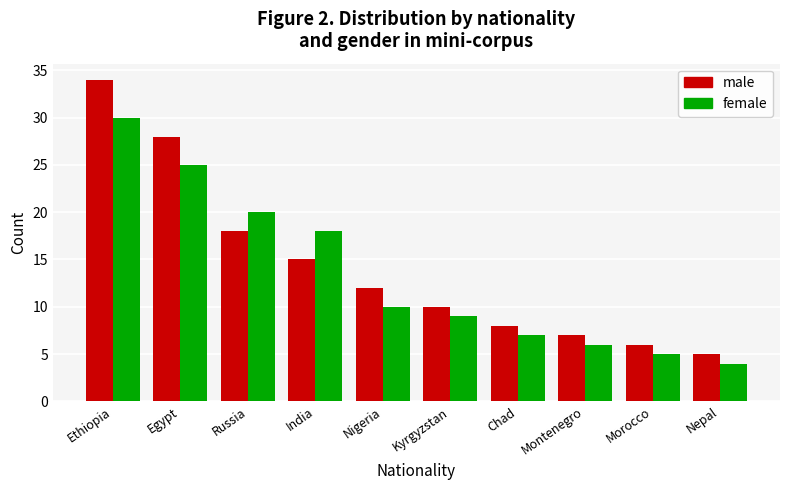

What are all the series names shown in the legend?

male, female